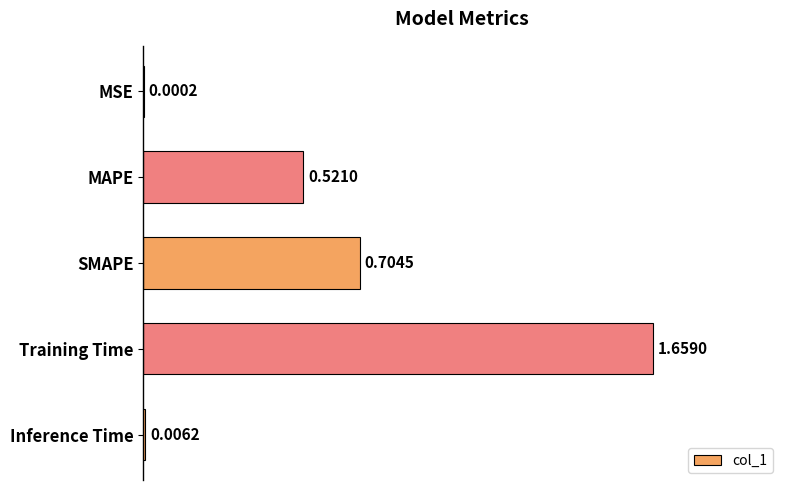

At which category does the chart reach its peak across all series?

Training Time